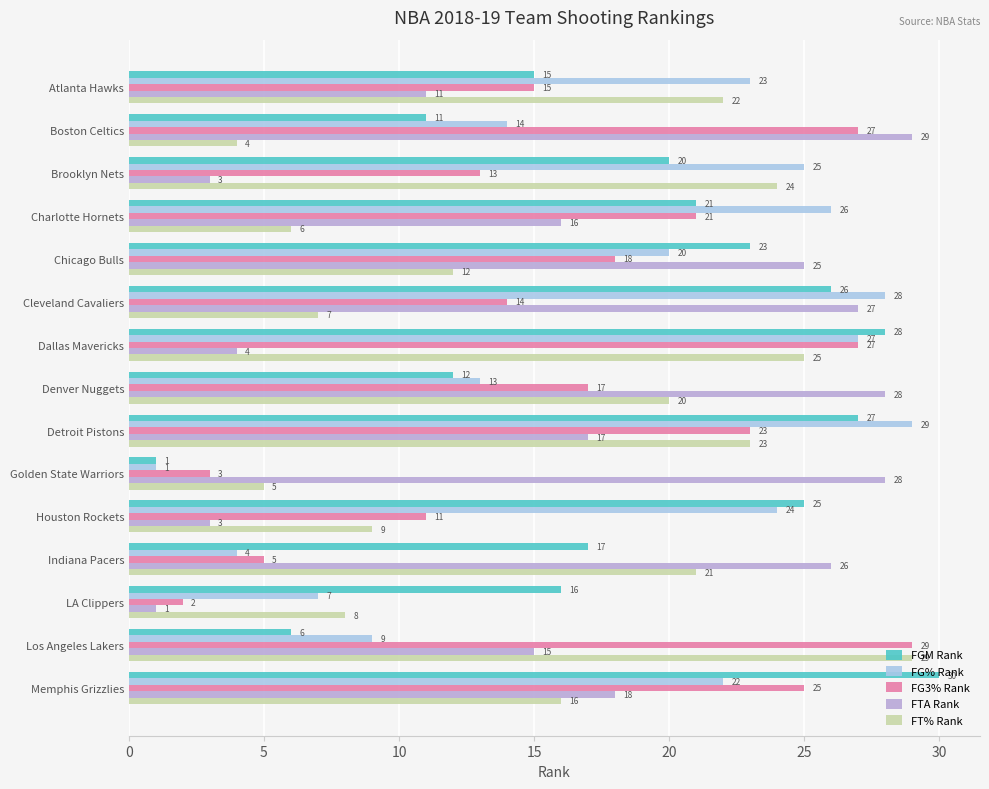

Reading right to left, extract all data points from this chart.

FGM Rank: 30	6	16	17	25	1	27	12	28	26	23	21	20	11	15
FG% Rank: 22	9	7	4	24	1	29	13	27	28	20	26	25	14	23
FG3% Rank: 25	29	2	5	11	3	23	17	27	14	18	21	13	27	15
FTA Rank: 18	15	1	26	3	28	17	28	4	27	25	16	3	29	11
FT% Rank: 16	29	8	21	9	5	23	20	25	7	12	6	24	4	22